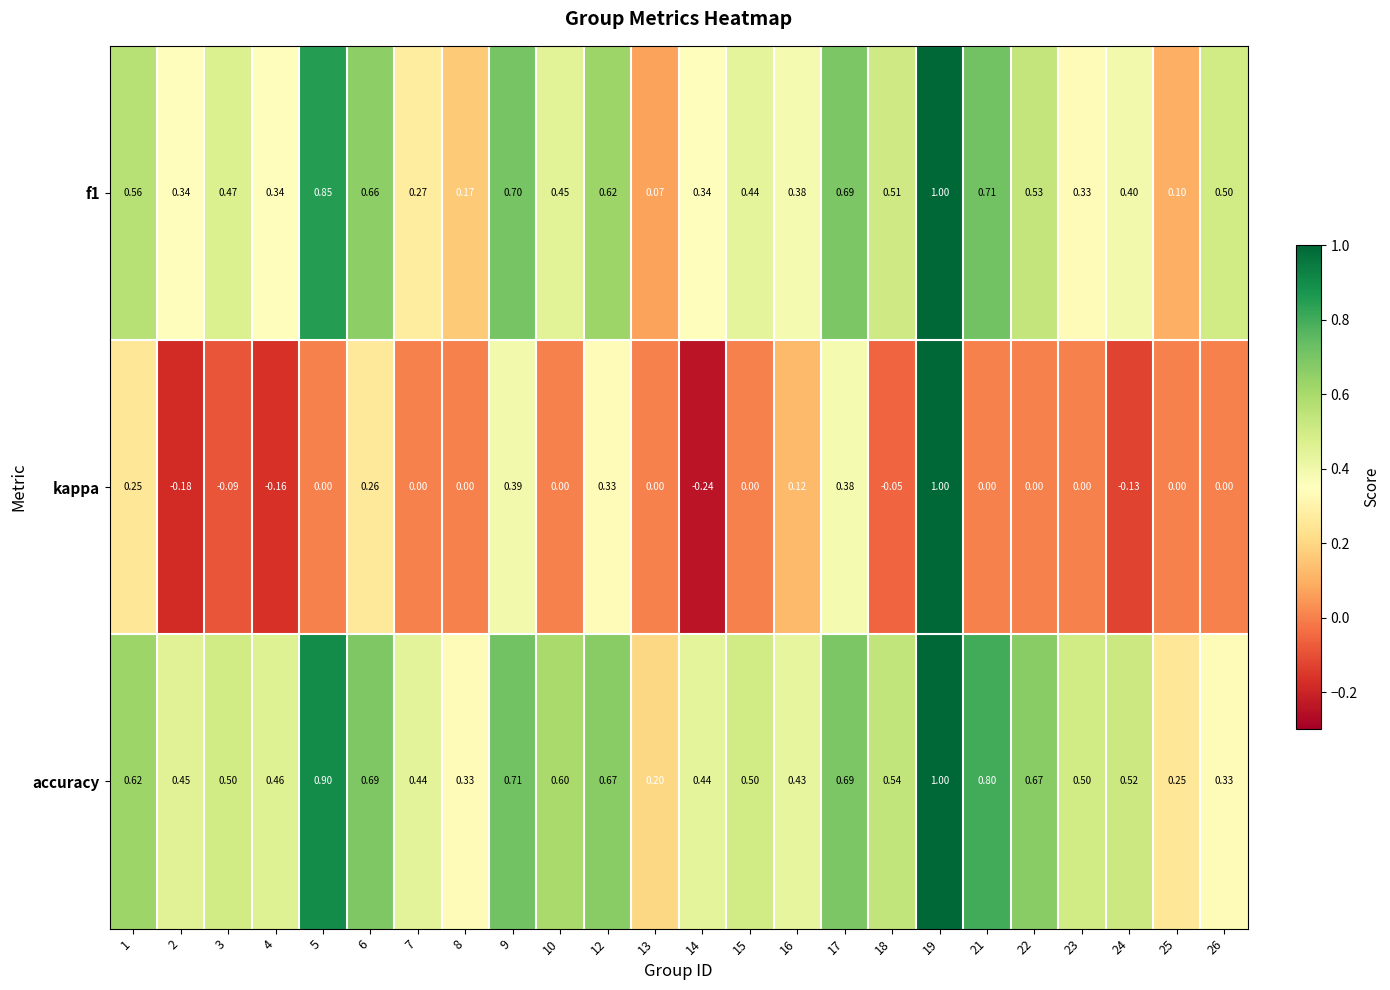

Which series has the largest total across all categories?

accuracy